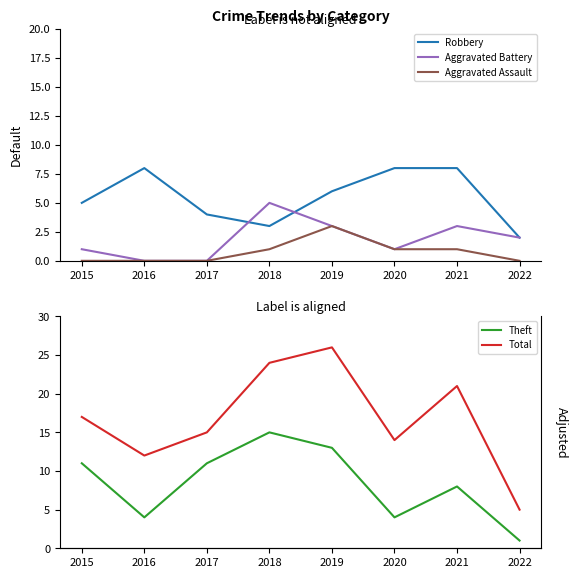

In Aggravated Assault, how many points are higher than both neighbors (excluding endpoints)?

1